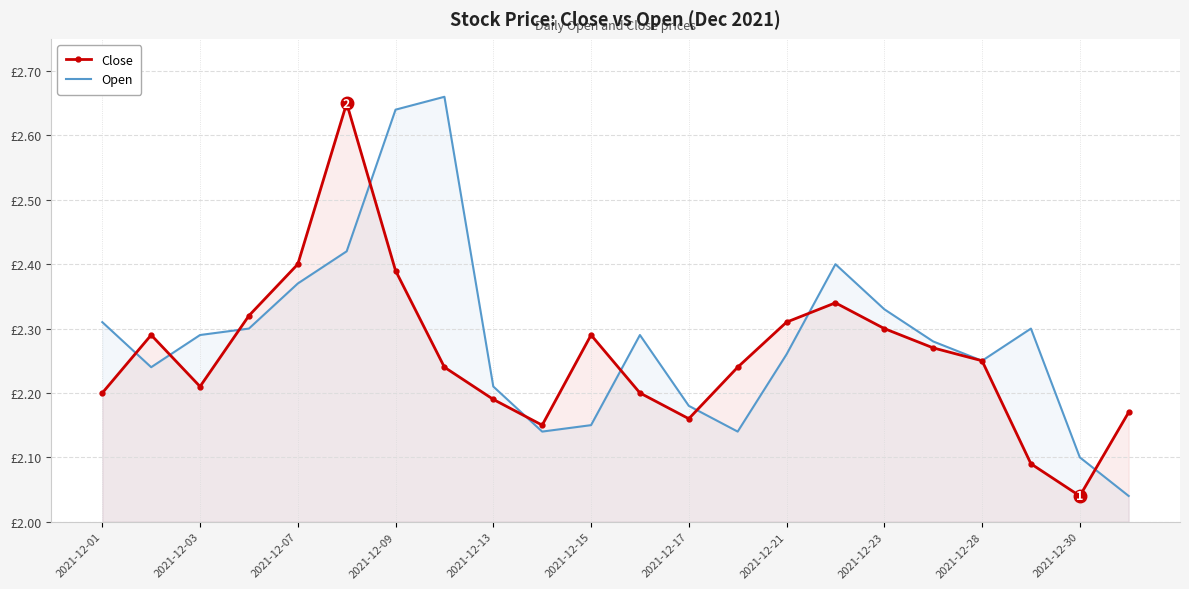

The Open series shows 0.8 at 2021-12-15. True or false?

False